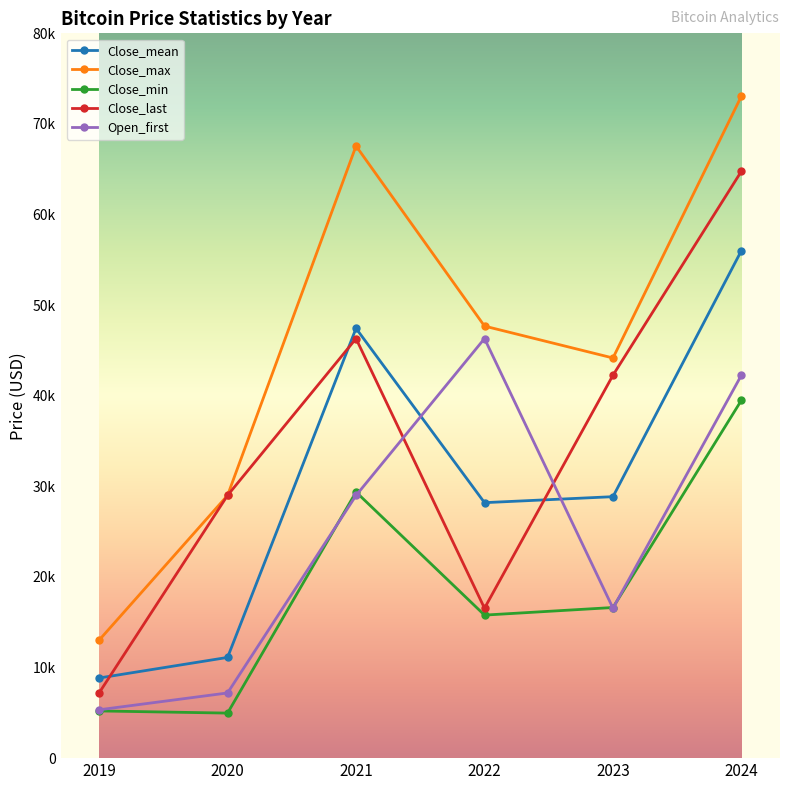

Is this an area chart (filled region under the line)?

No